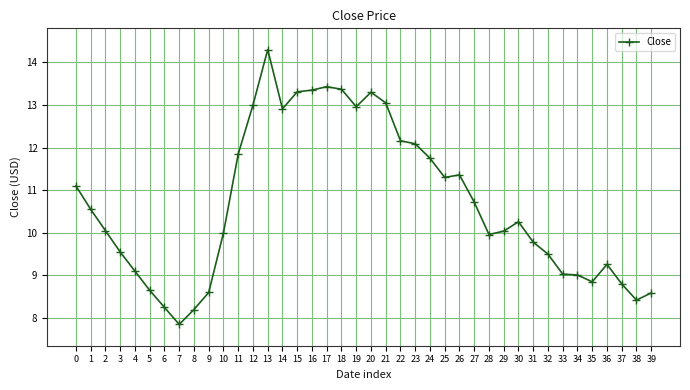

True or false: there are more than 0 points higher than both neighbors.

True